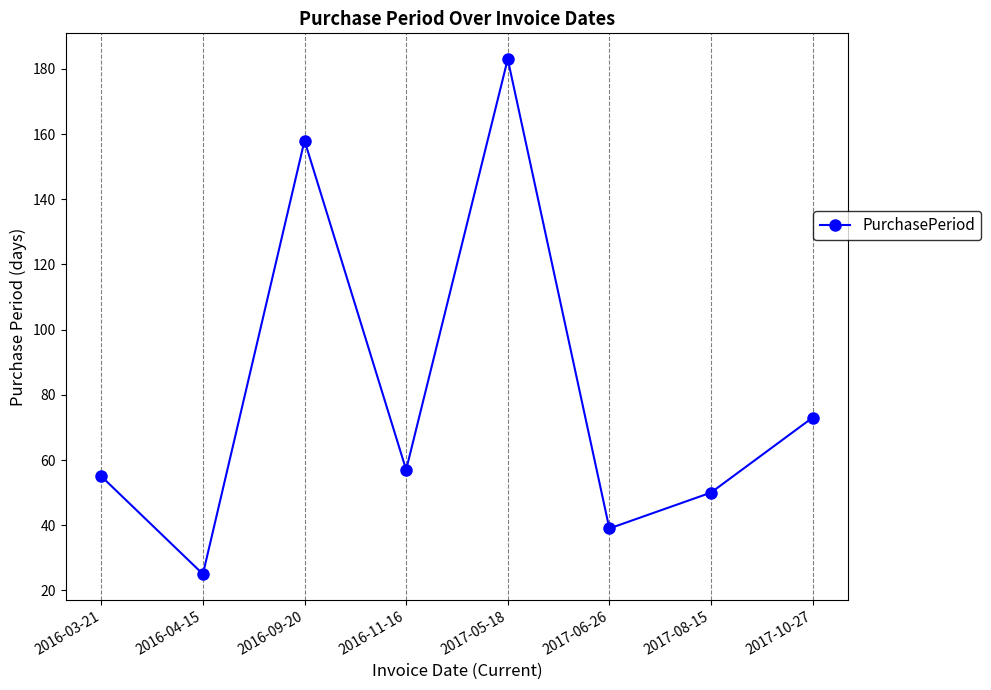

The value at 2017-05-18 is 183. True or false?

True